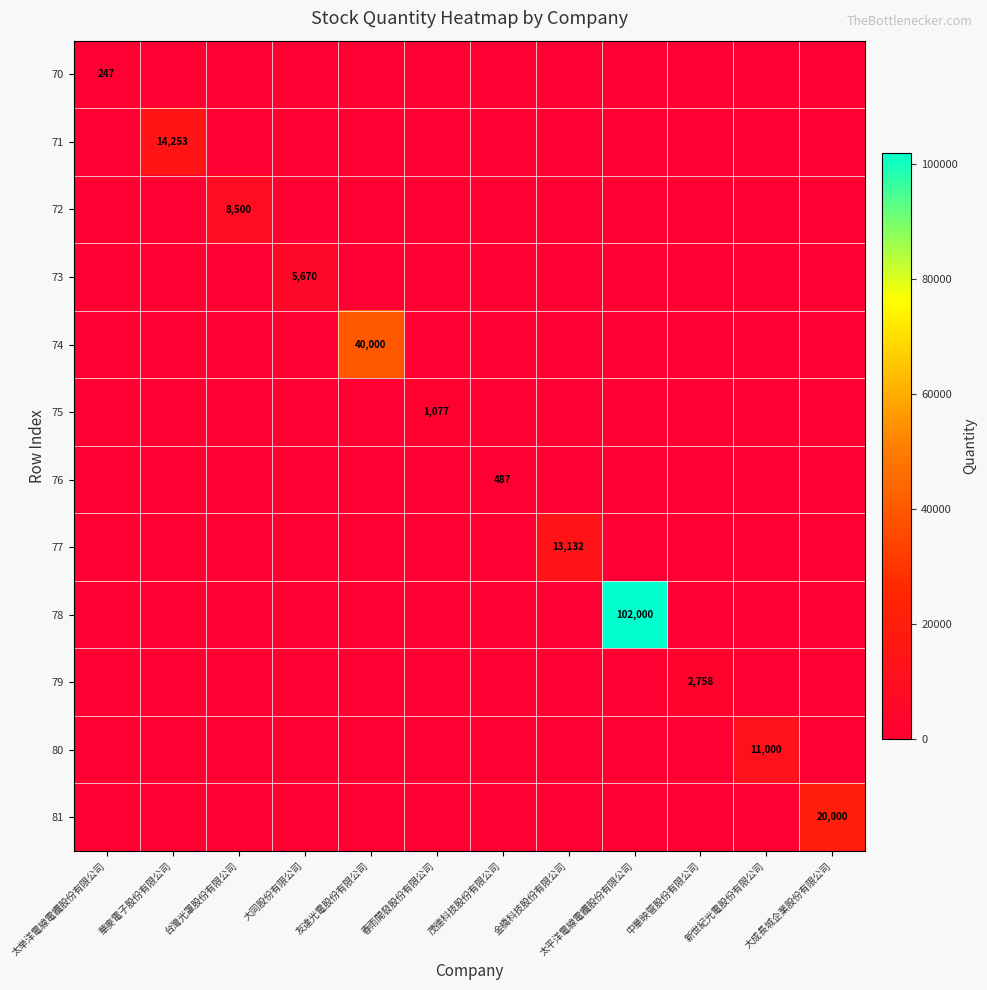

The 72 series shows 15136 at 台灣光罩股份有限公司. True or false?

False